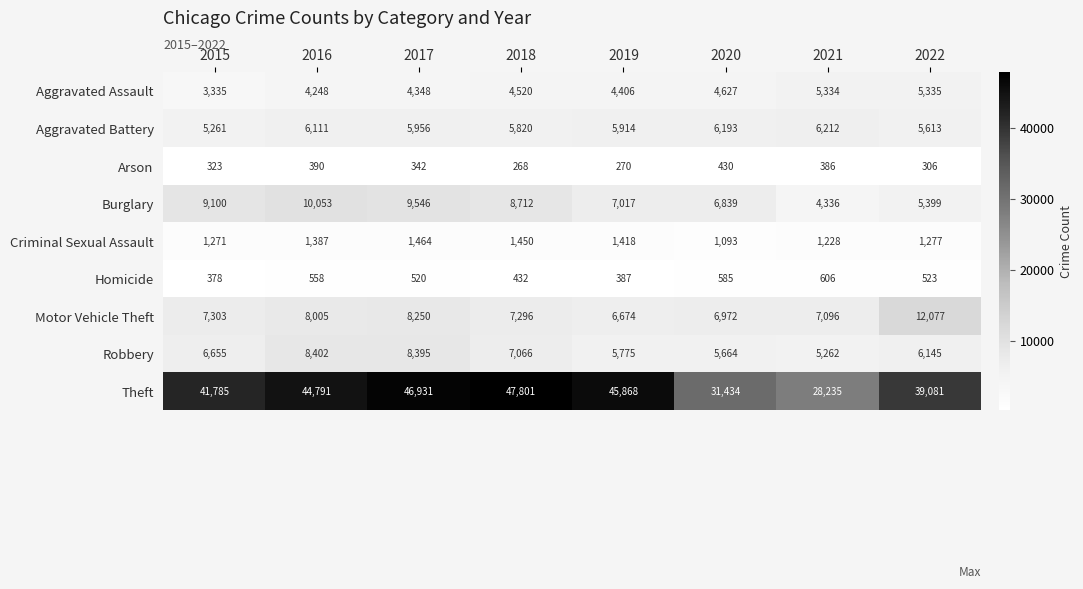

What is the difference between the highest and lowest values at 2016?

44401